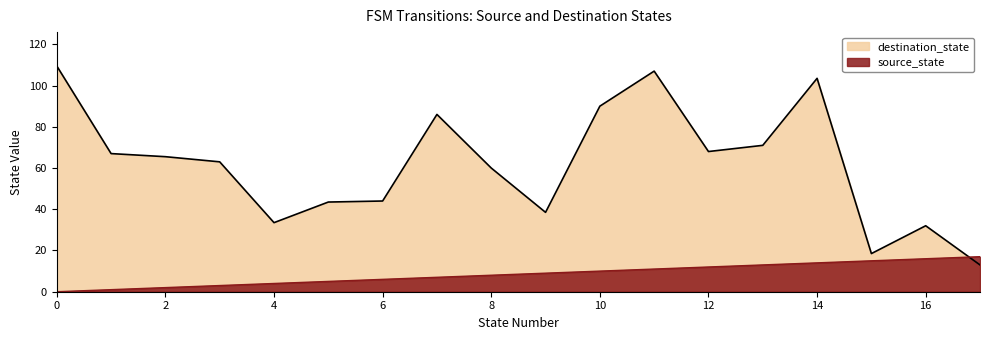

True or false: source_state has more than 0 interior local peaks.

False